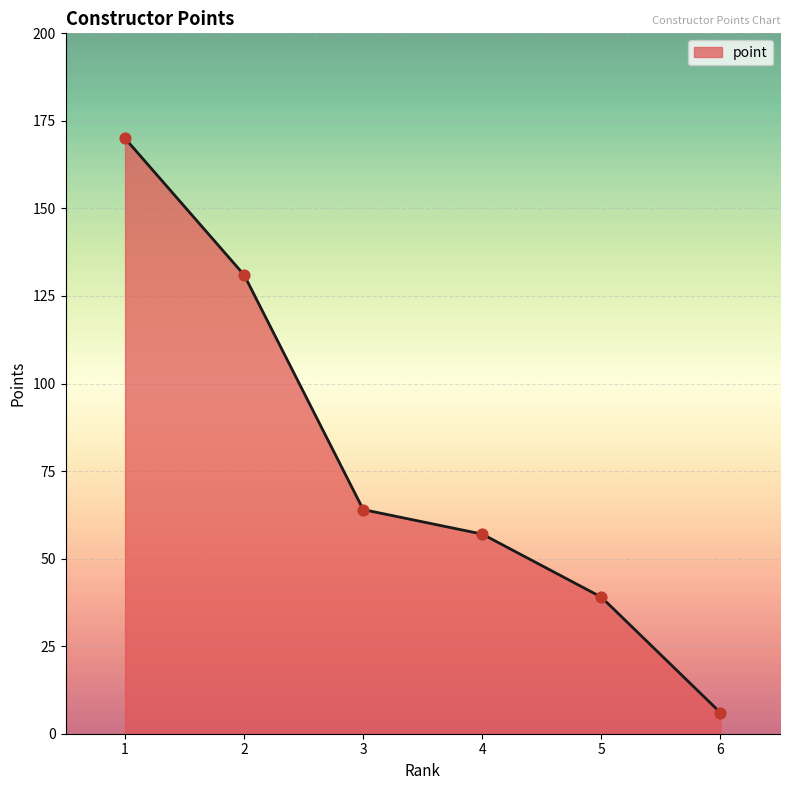

What is the change in value from 3 to 4?

-7